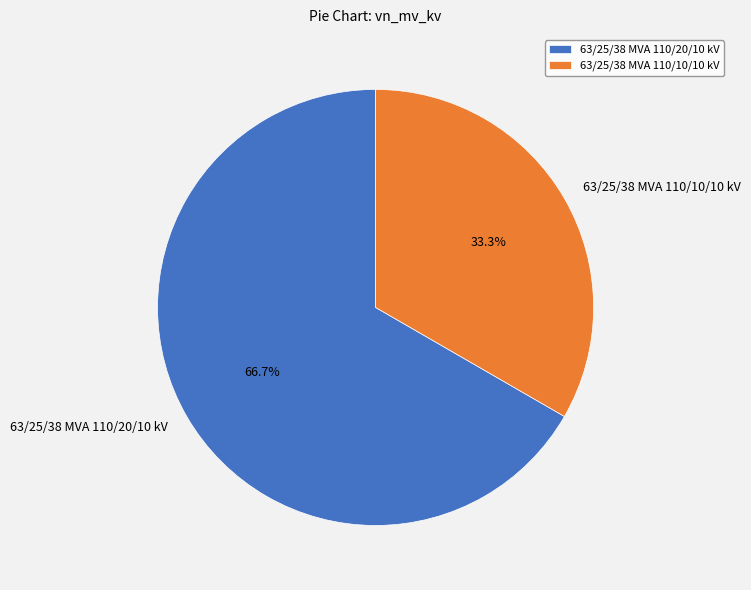

True or false: 63/25/38 MVA 110/10/10 kV accounts for 28% of the total.

False